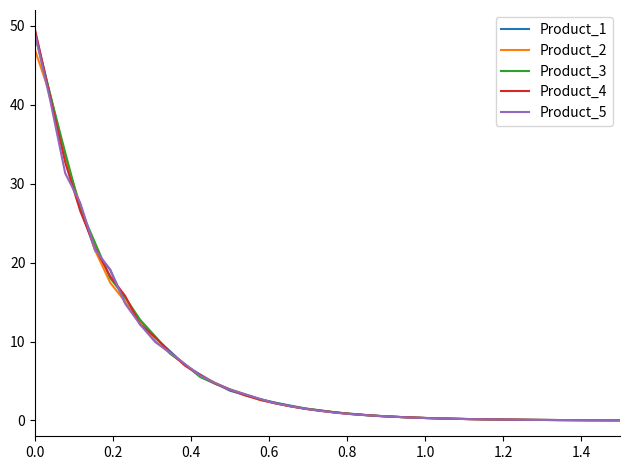

What are all the series names shown in the legend?

Product_1, Product_2, Product_3, Product_4, Product_5